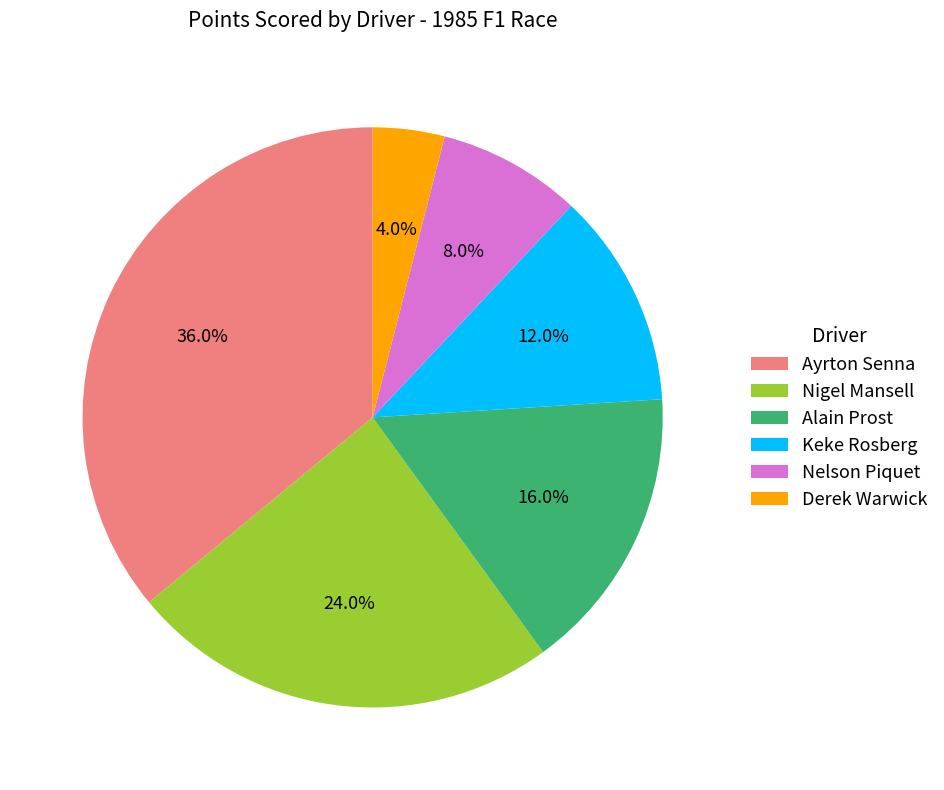

Which slice is the smallest?

Derek Warwick